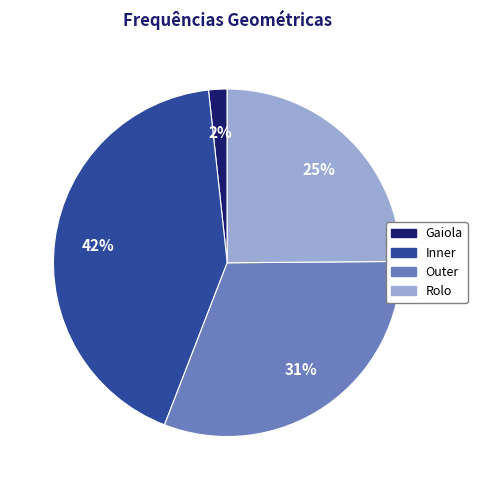

What percentage is the Inner slice, to the nearest percent?

42%